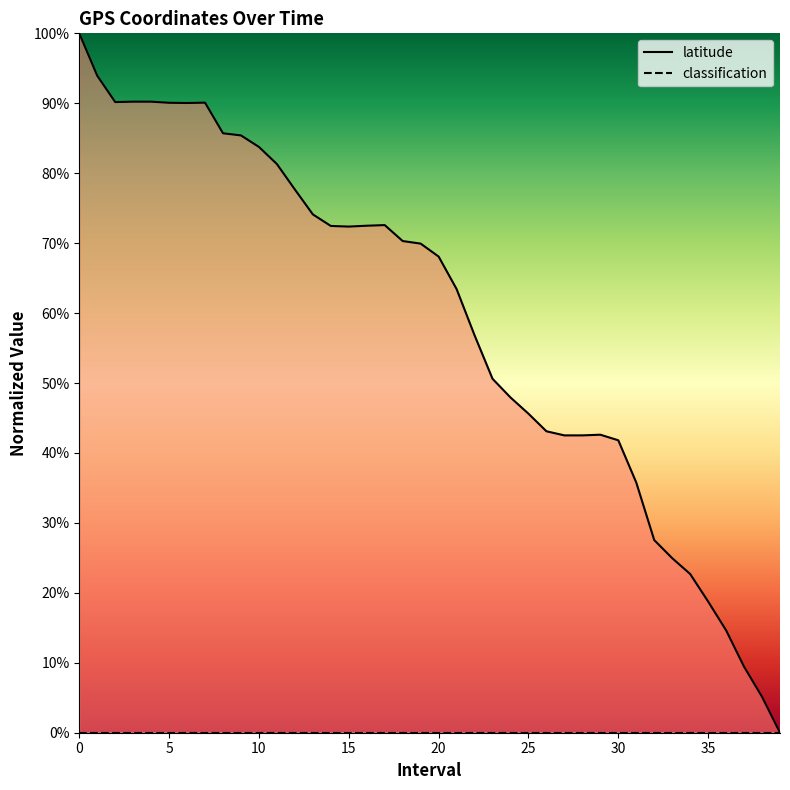

List the series in order of their overall mean, highest first.

latitude, classification